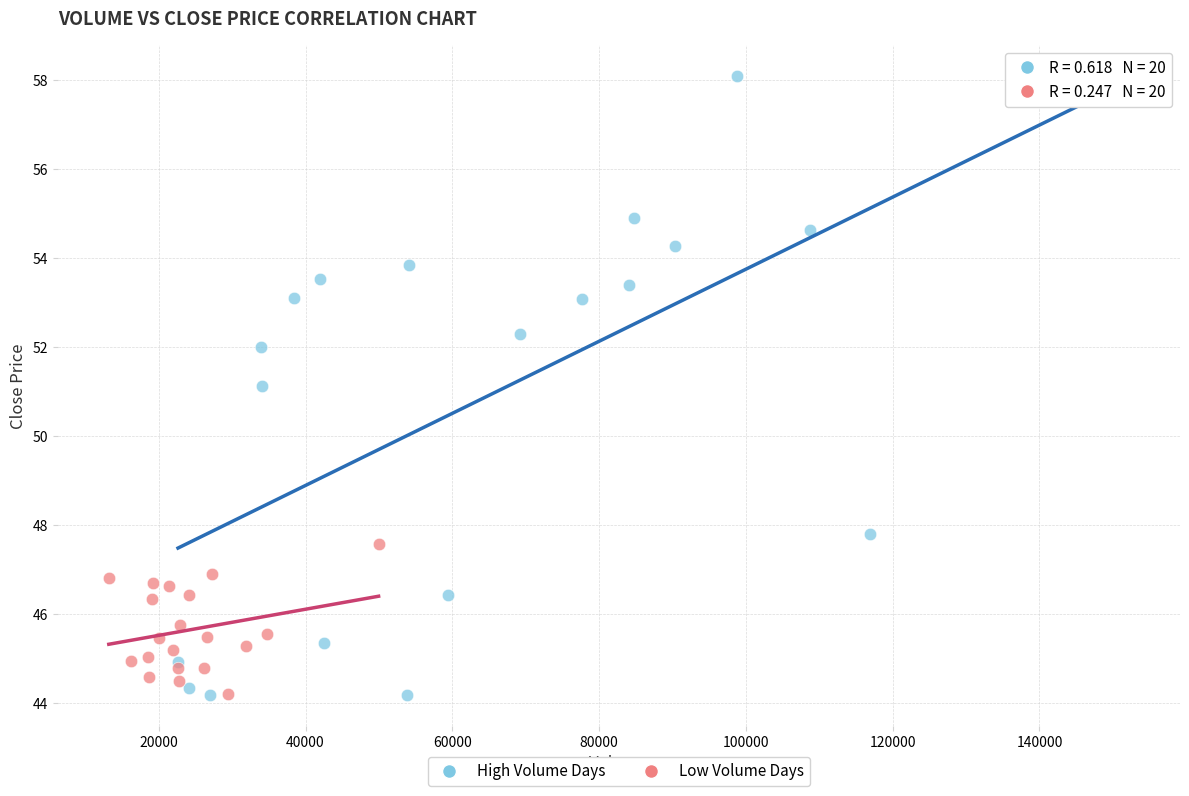

Which series reaches the maximum Y coordinate?

High Volume Days